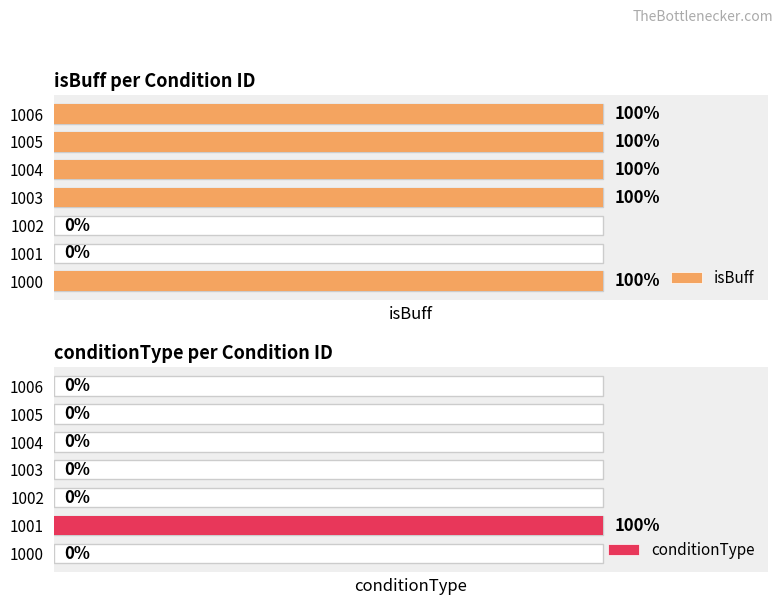

Which category has the highest value in the conditionType series?

1001